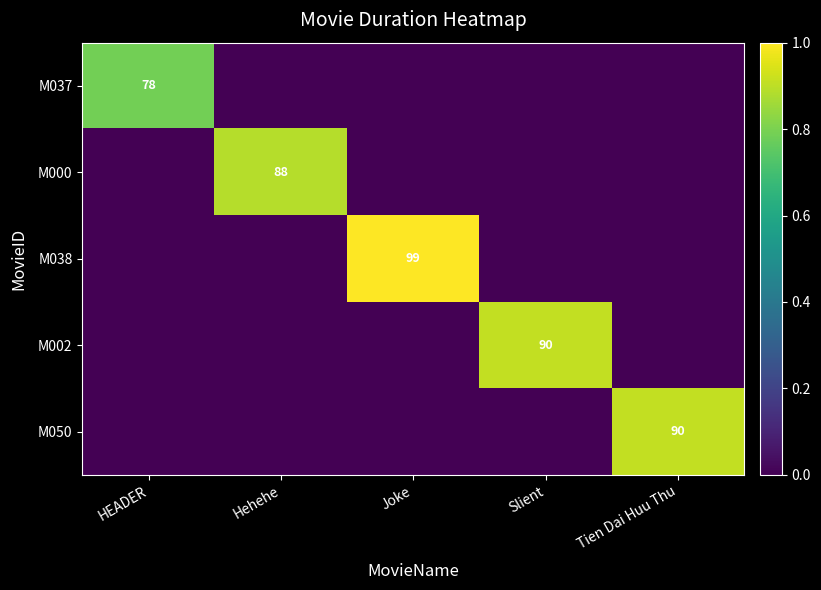

The M050 series shows 90 at Tien Dai Huu Thu. True or false?

True